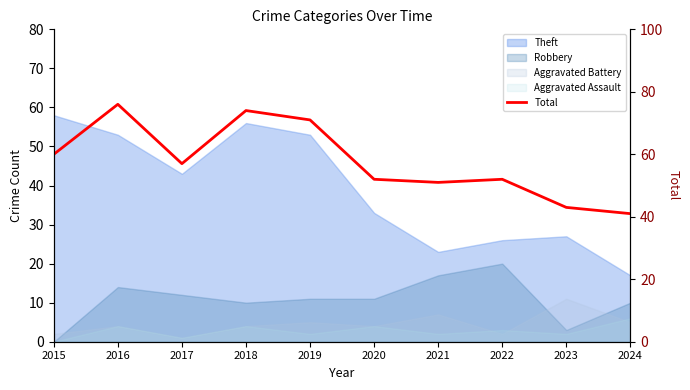

What is the minimum value shown in the chart?

41